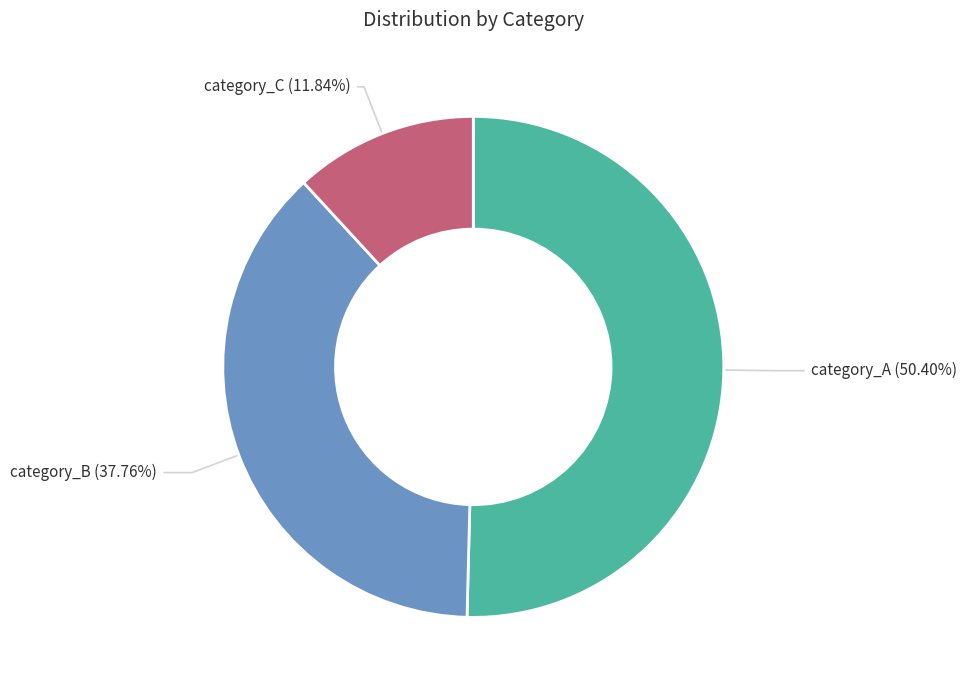

Does any single category account for the majority?

Yes